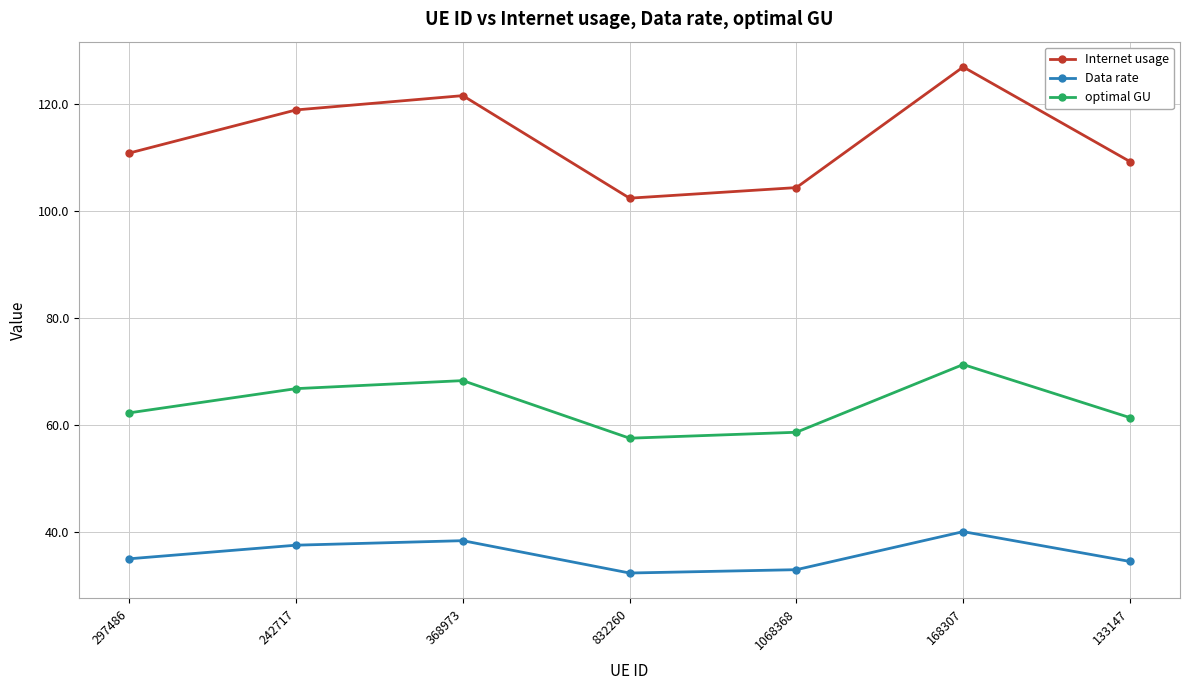

What position from the right is 832260?

4